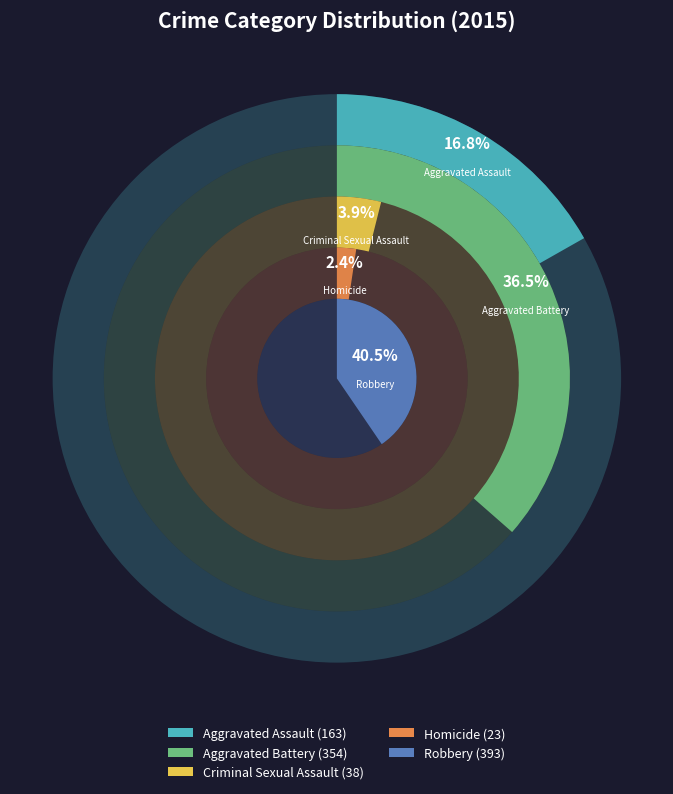

What is the ratio of the value at Aggravated Assault to the value at Homicide?

7.1